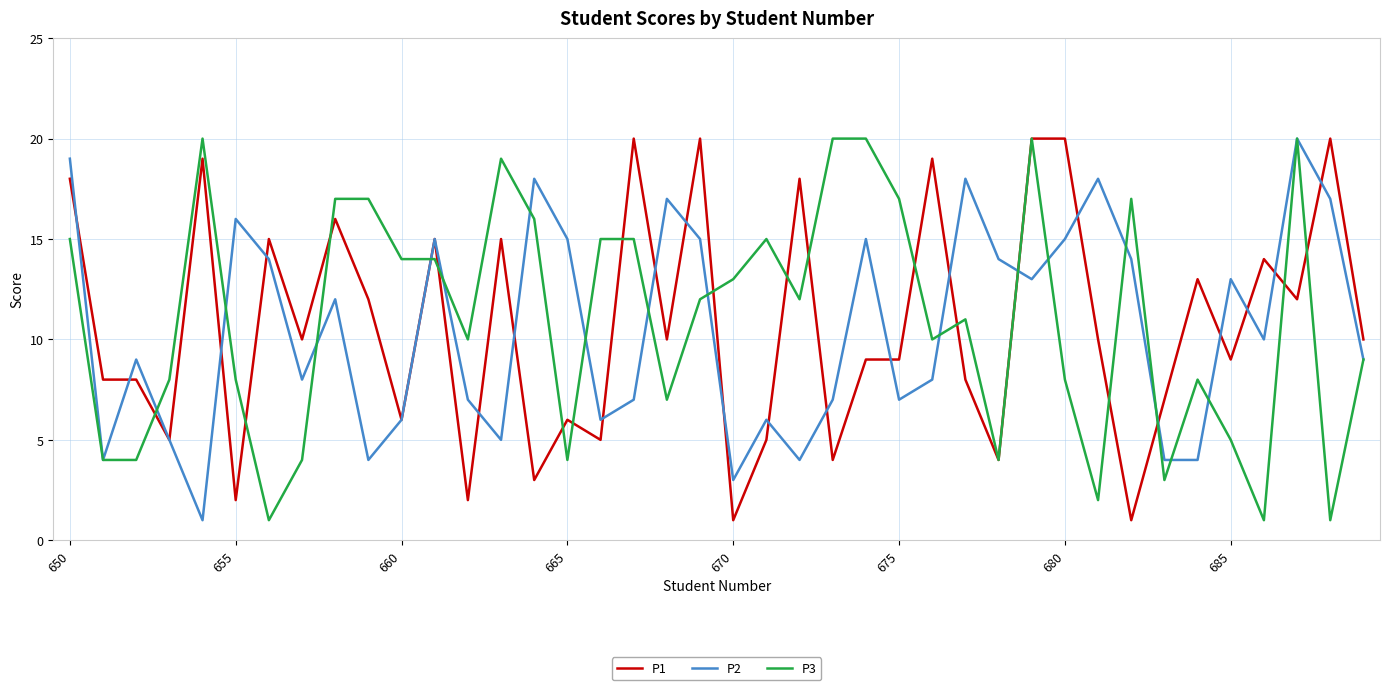

What are all the series names shown in the legend?

P1, P2, P3